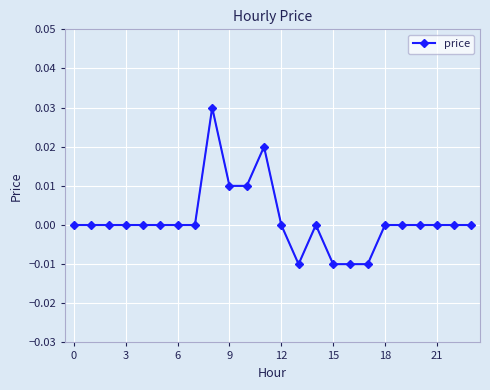

True or false: there are more than 1 points higher than both neighbors.

True